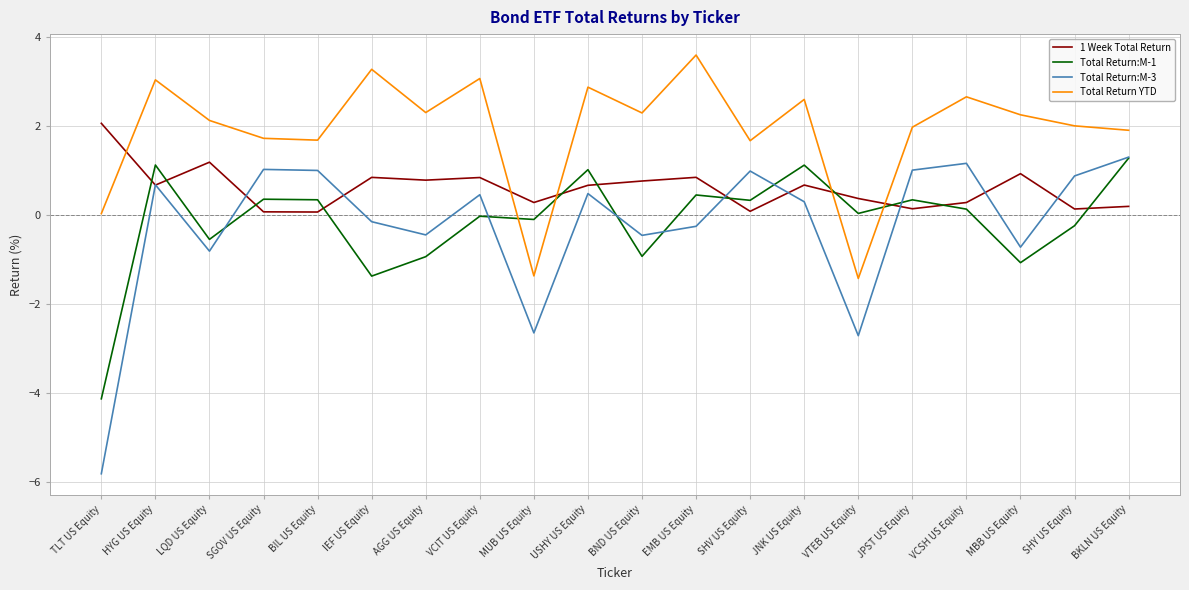

Which label corresponds to the smallest value in the chart?

TLT US Equity